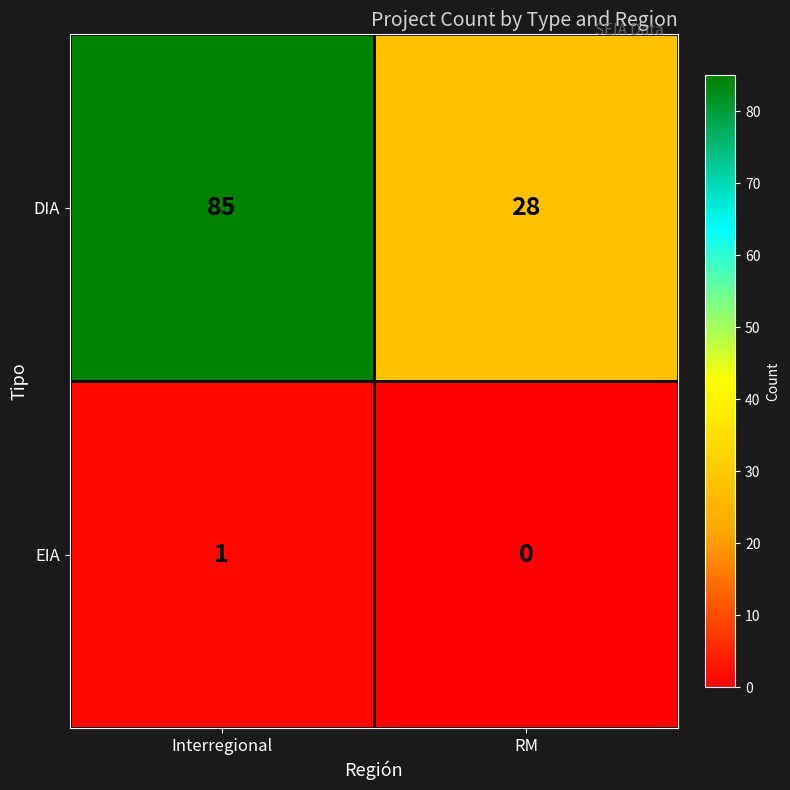

What is the difference between the maximum and minimum values in the DIA series?

57